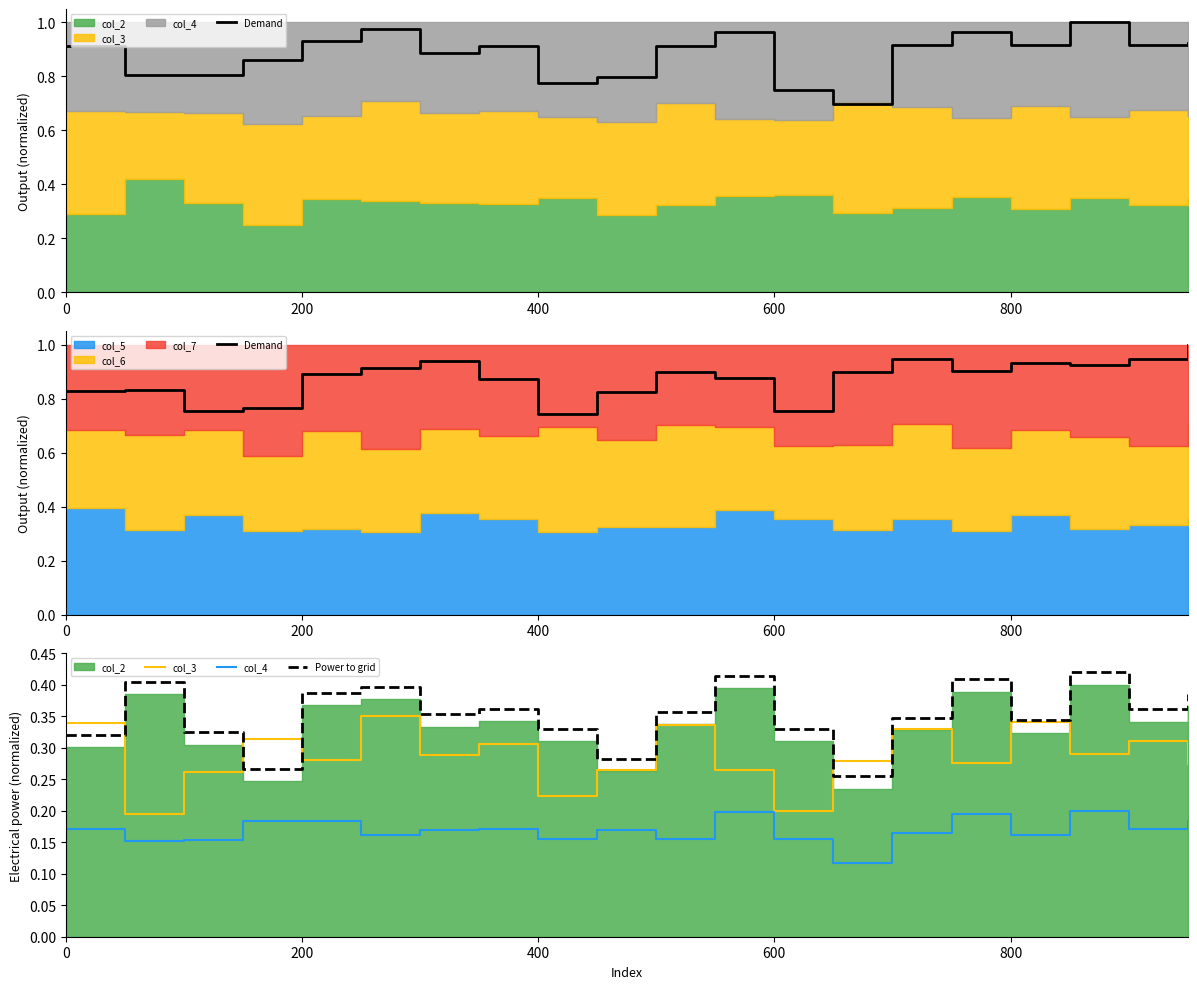

Is the value of Demand at 19 greater than the value of col_4 at 16?

Yes